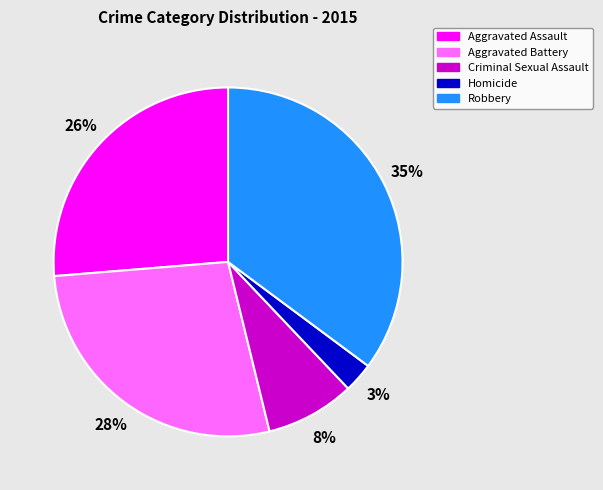

To the nearest percent, what is the average slice percentage?

20%